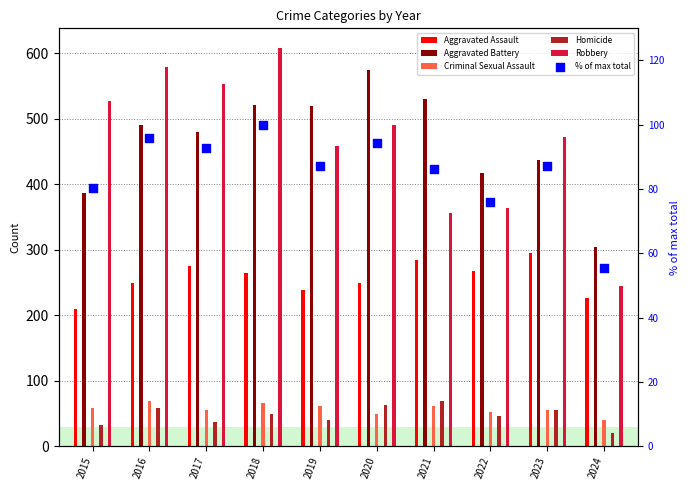

Which has a higher value, 2015 or 2017?

2017